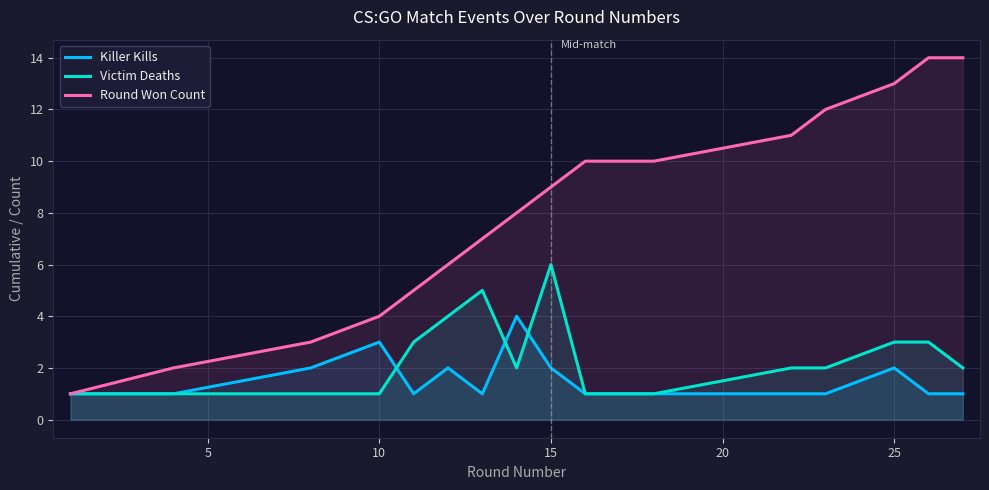

Which series has the largest total across all categories?

Round Won Count